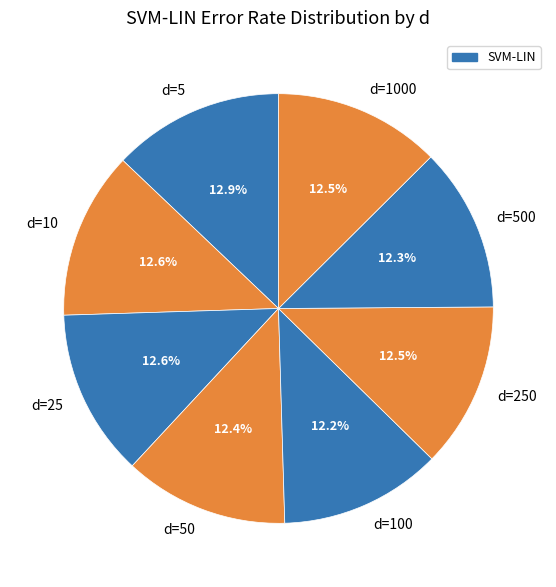

What percentage is the d=5 slice, to the nearest percent?

13%